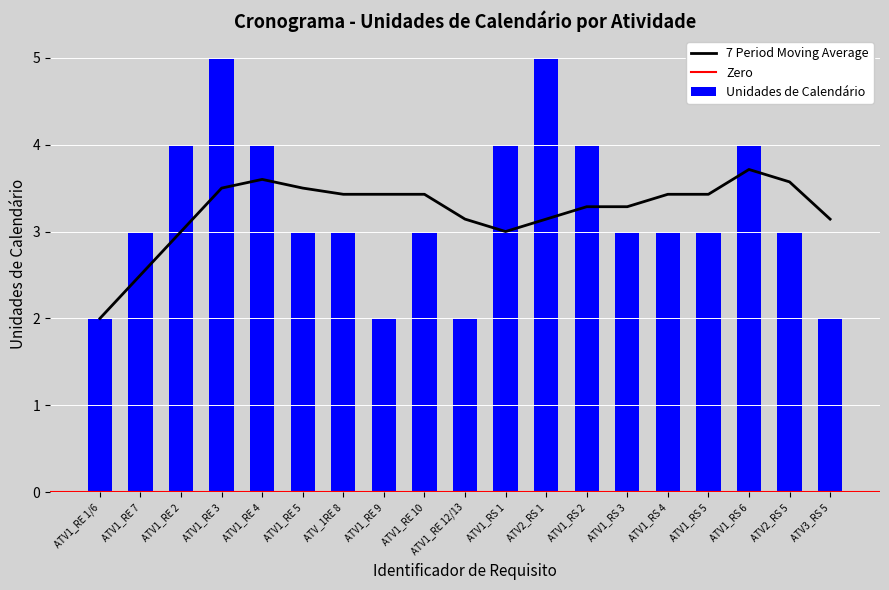

Count the number of categories in the chart.

19